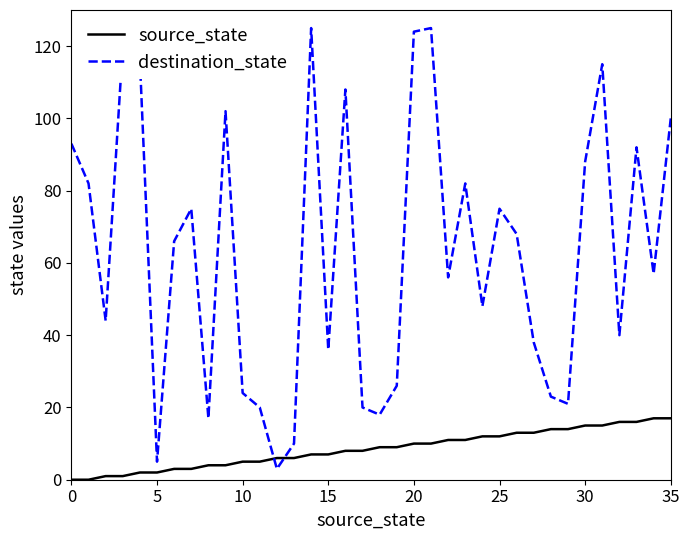

Does the chart have visible grid lines?

No